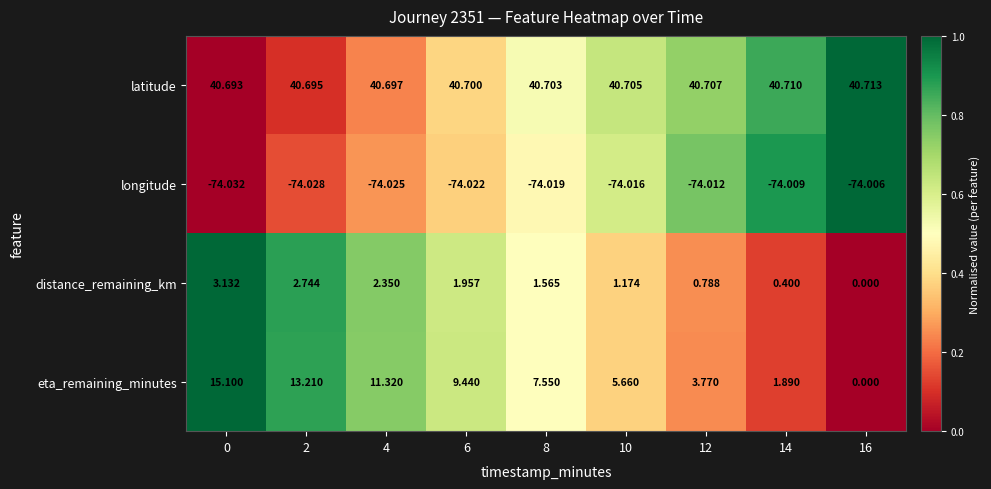

How many data points does each series have?

9